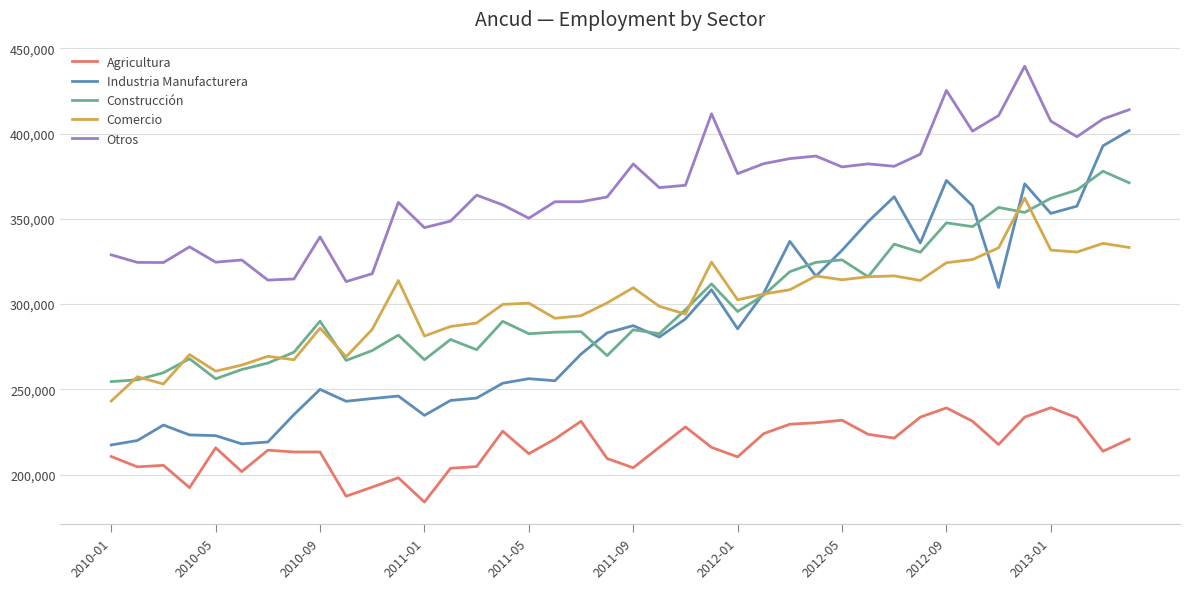

Count the number of data series in this chart.

5